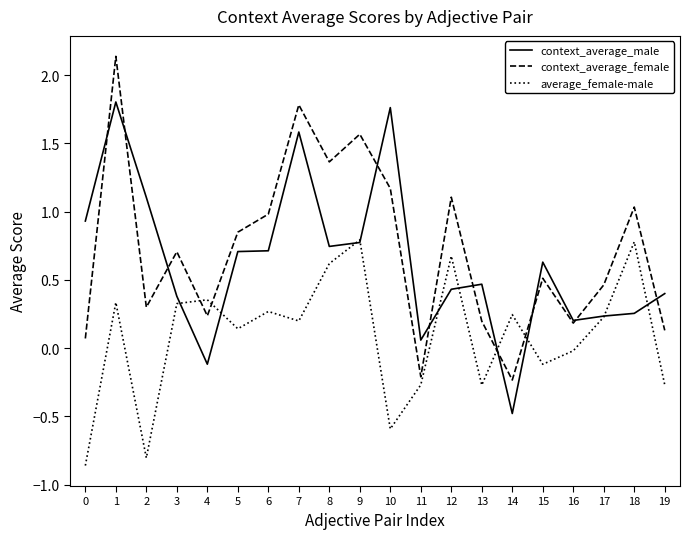

How many lines are shown in the chart?

3